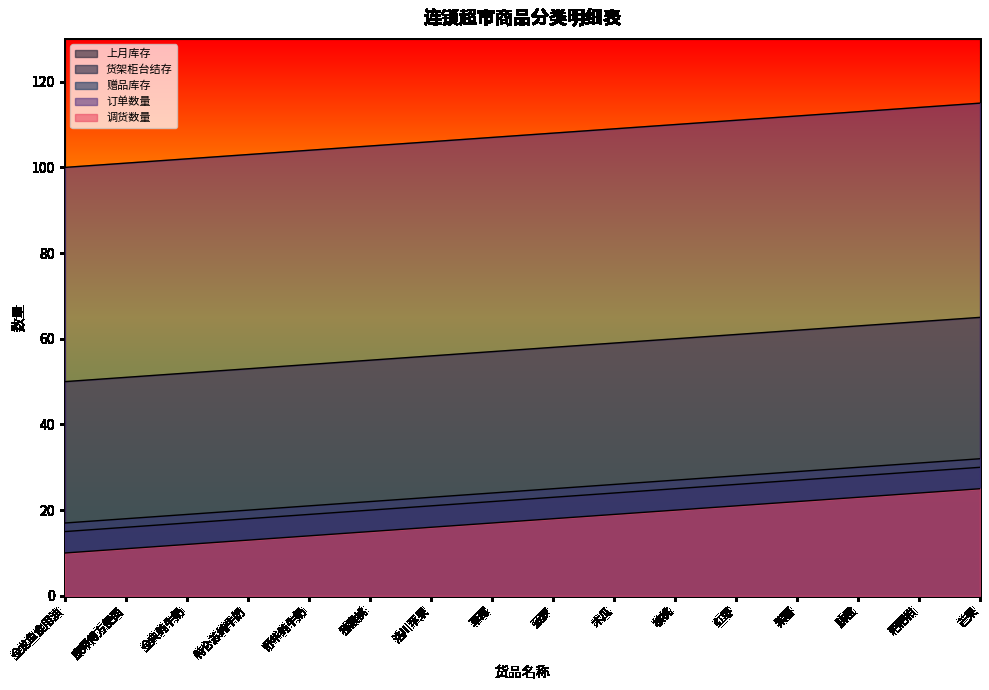

Where is 赠品库存 nearest to the value 24?

草莓